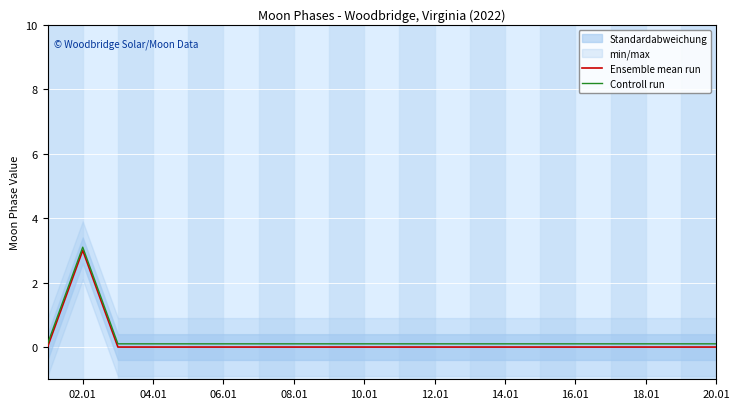

At which label does Ensemble mean run reach its peak?

02.01